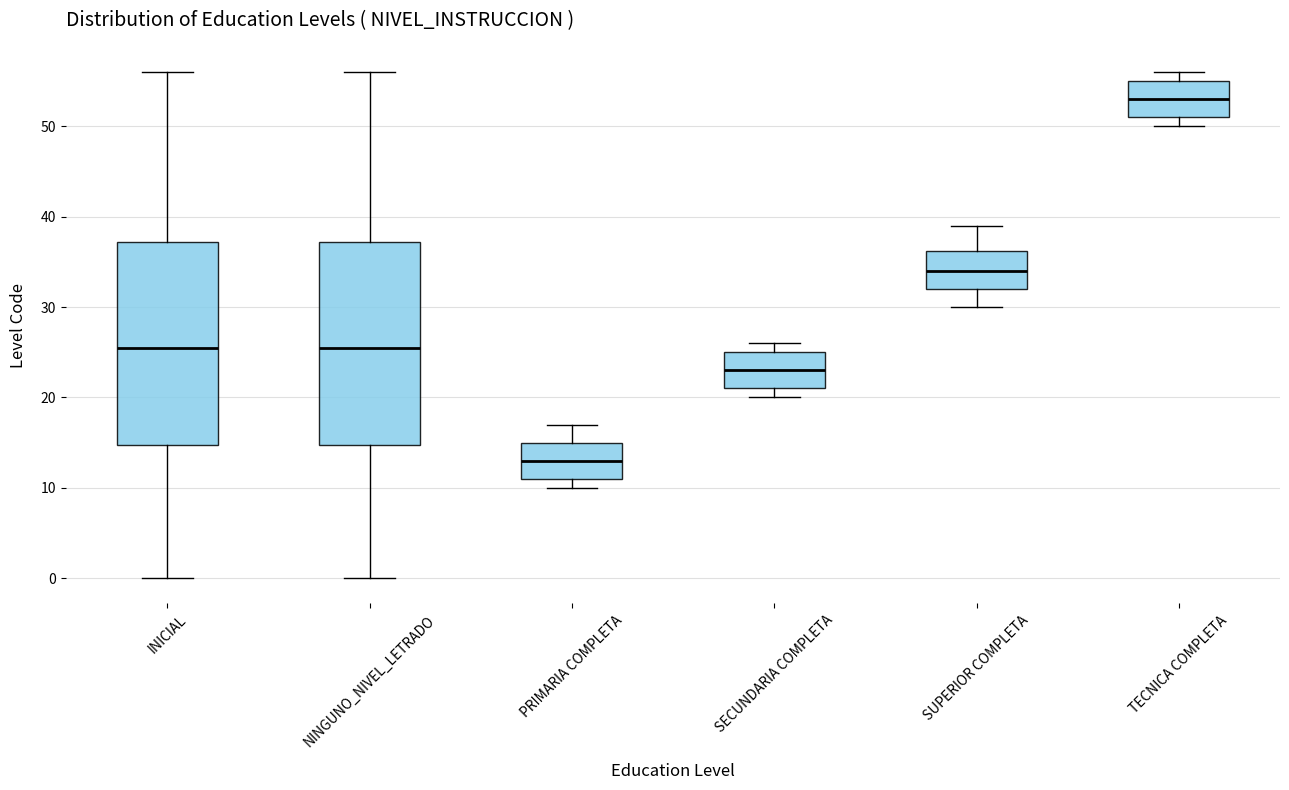

Reading left to right, read every box against the y-axis: the position of its median line, the range the box covers, and the ends of its whiskers. The values are not printed on the chart, so give them approximately, as read against the axis.

INICIAL: median 26, box 15 to 37, whiskers 0 to 56
NINGUNO_NIVEL_LETRADO: median 26, box 15 to 37, whiskers 0 to 56
PRIMARIA COMPLETA: median 13, box 11 to 15, whiskers 10 to 17
SECUNDARIA COMPLETA: median 23, box 21 to 25, whiskers 20 to 26
SUPERIOR COMPLETA: median 34, box 32 to 36, whiskers 30 to 39
TECNICA COMPLETA: median 53, box 51 to 55, whiskers 50 to 56